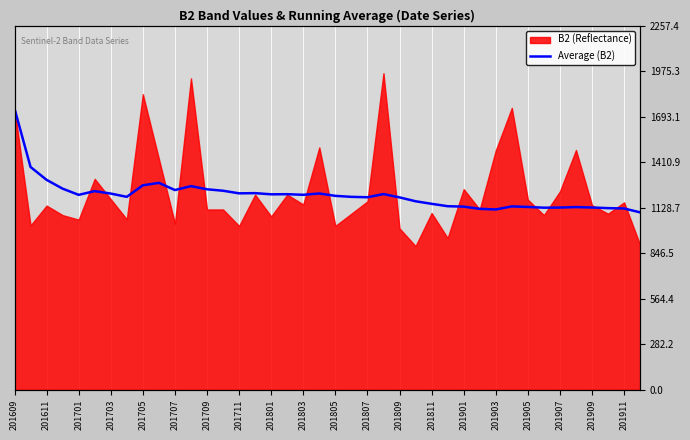

Between 25 and 32, which is larger?

25